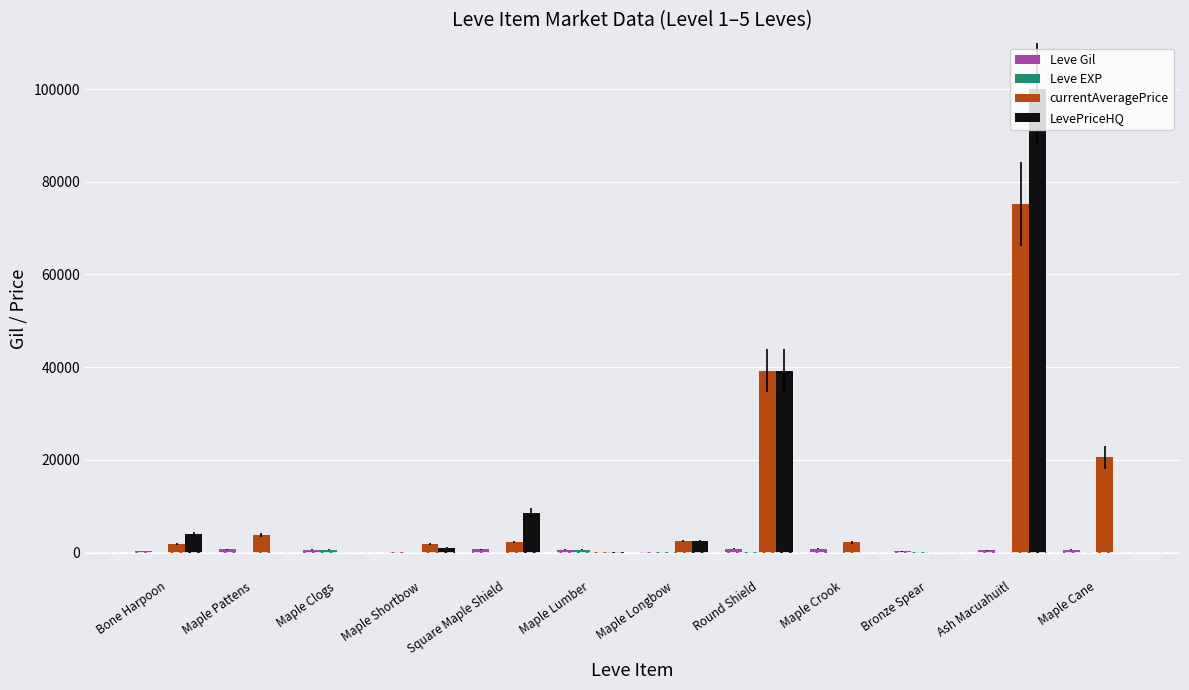

How many data points does each series have?

12